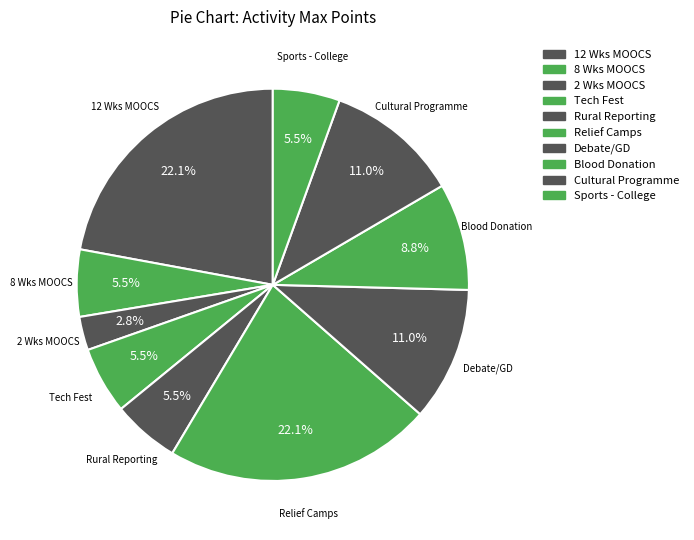

What is the smallest slice in the pie chart?

2 Wks MOOCS